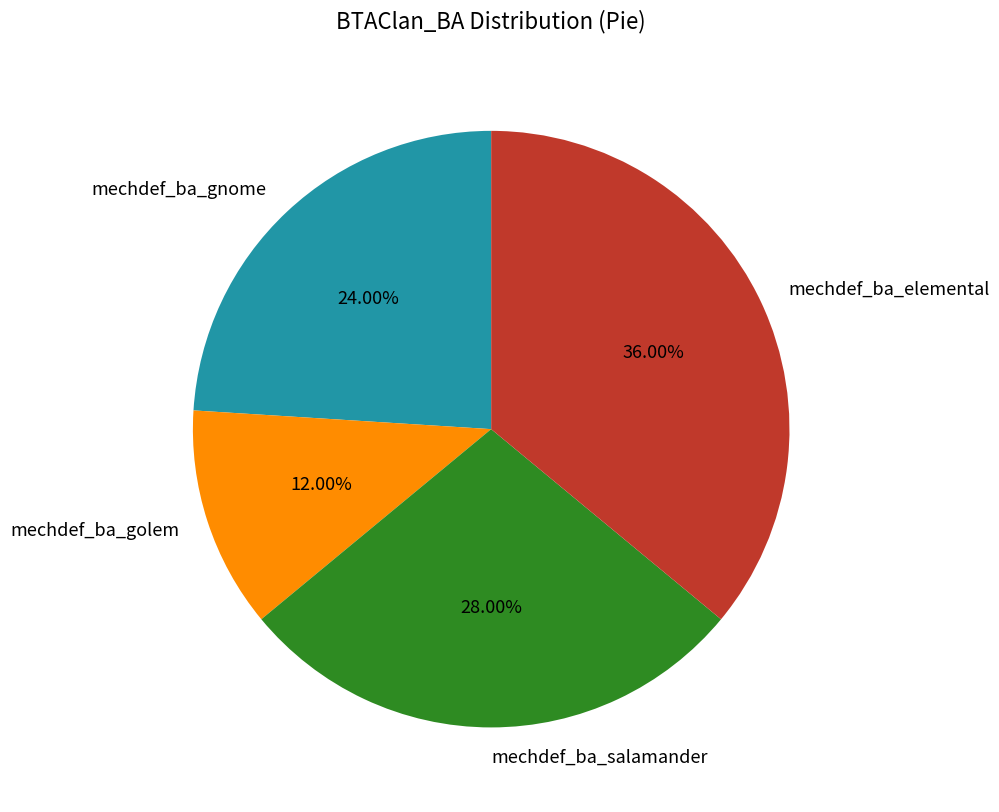

Which slice is the largest?

mechdef_ba_elemental